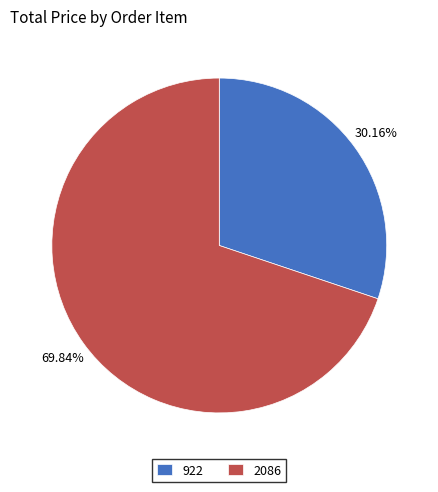

To the nearest percent, what is the difference between the 2086 and 922 slice percentages?

40%